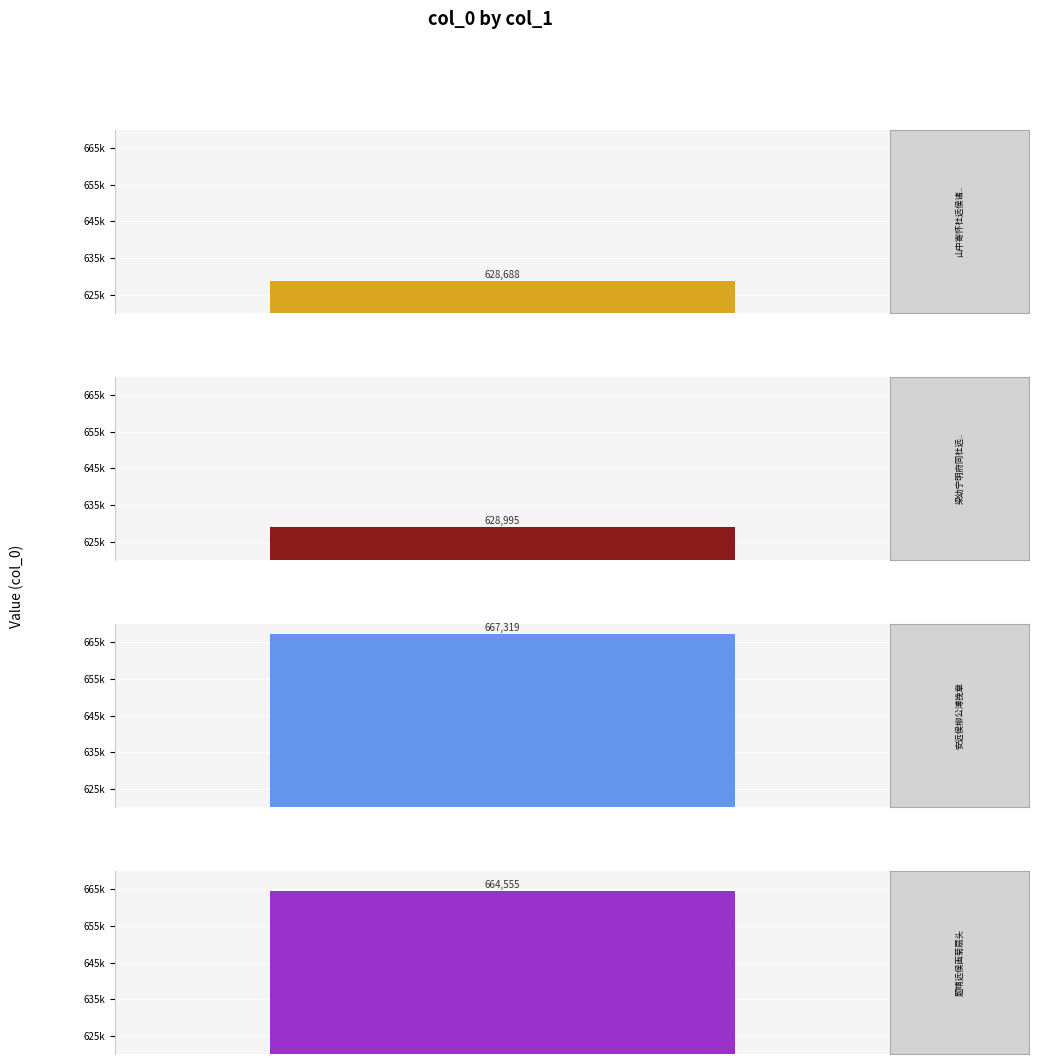

What value does the data have at 梁幼宁明府同杜远侯过集浮丘分得梁字?

628995